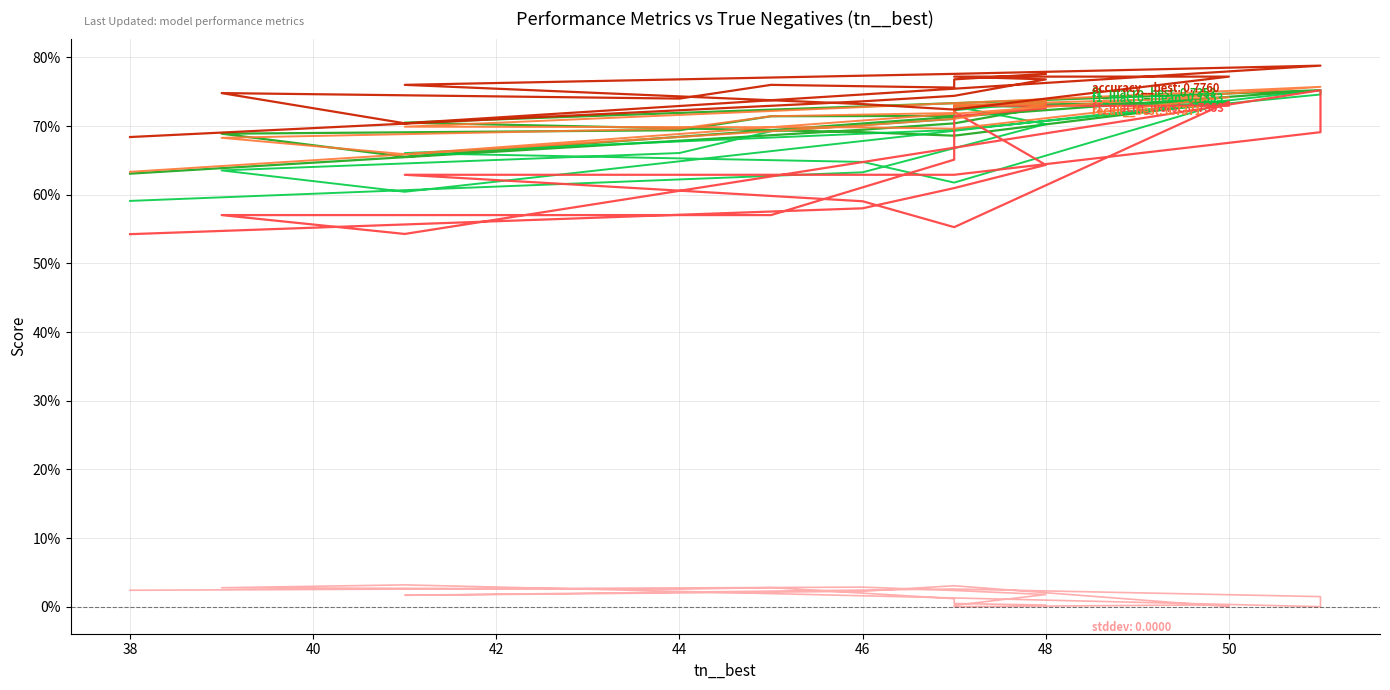

What is the value of the recall__best point at the 14th from the left?

0.7